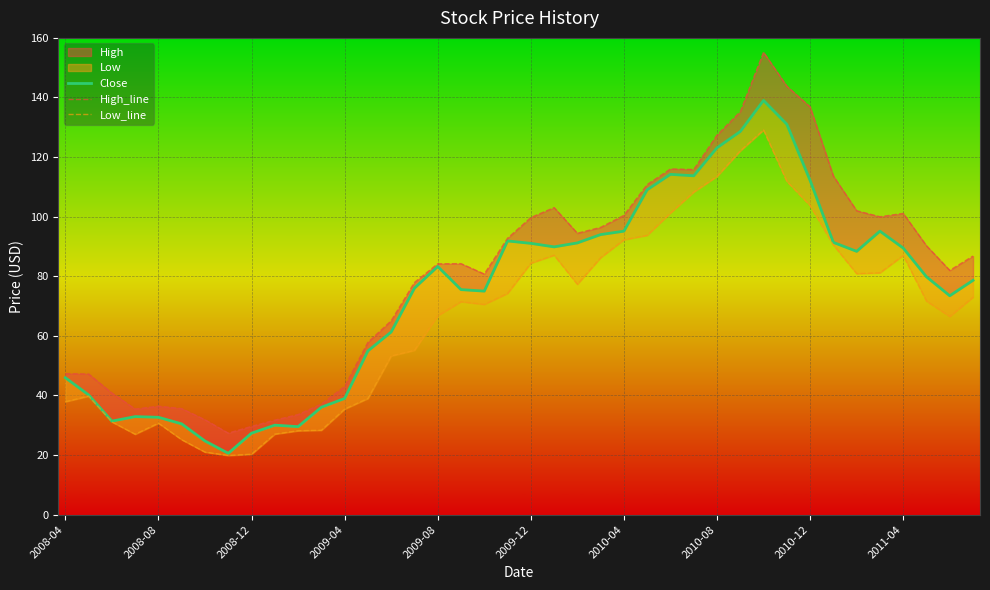

What is the difference between the High_line values at 21 and 39?

16.3